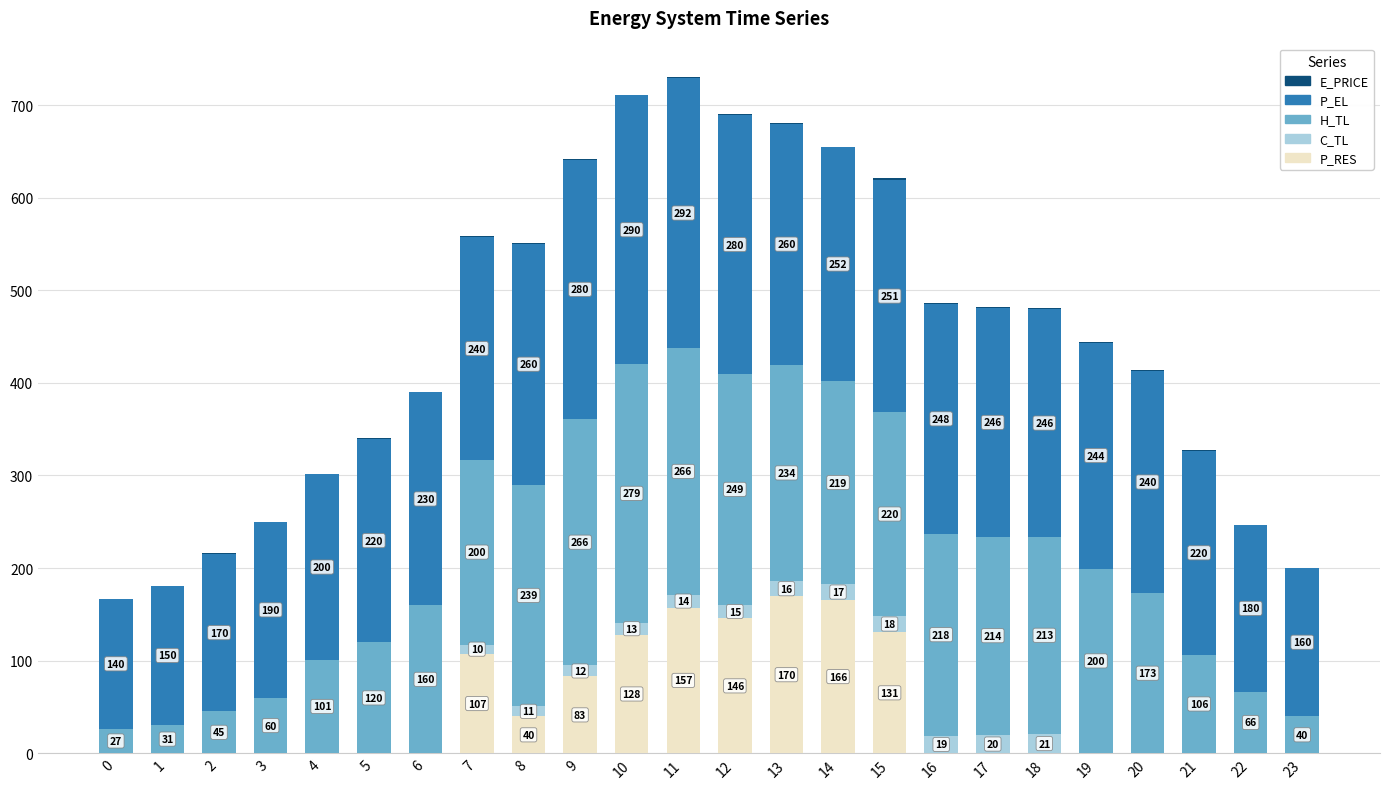

Count the number of data series in this chart.

5